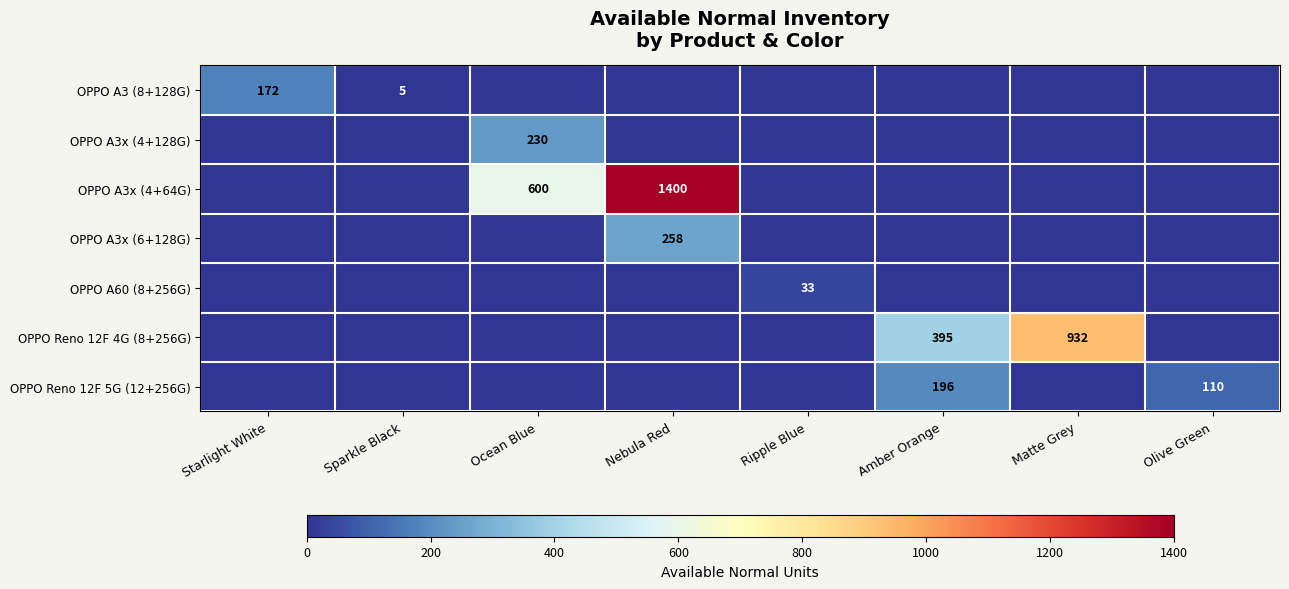

The value of OPPO A3x (4+128G) at Ocean Blue is 398. True or false?

False